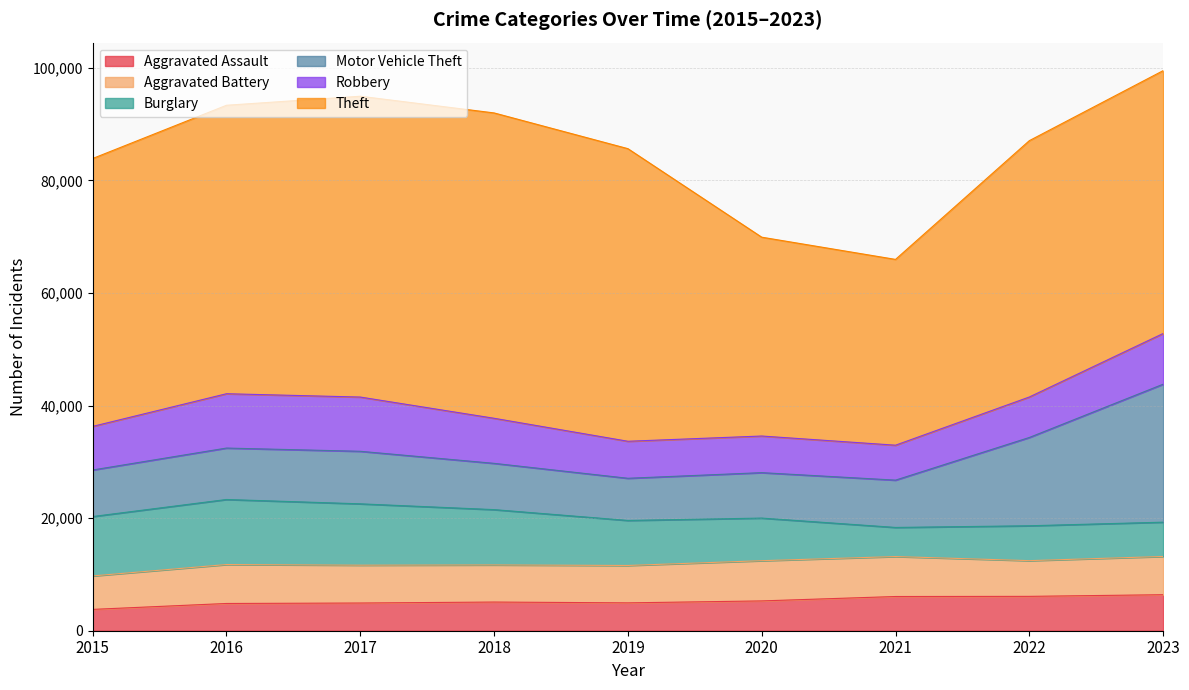

Reading left to right, list all the values displayed in this chart.

Aggravated Assault: 3789	4840	4922	5094	4950	5296	6078	6105	6399
Aggravated Battery: 5946	6919	6722	6595	6643	7146	7100	6346	6795
Burglary: 10555	11556	10901	9827	7999	7571	5173	6196	6092
Motor Vehicle Theft: 8267	9139	9336	8222	7493	8072	8405	15687	24515
Robbery: 7745	9654	9635	8008	6576	6508	6206	7191	9006
Theft: 47599	51254	53450	54253	51990	35329	33012	45546	46705